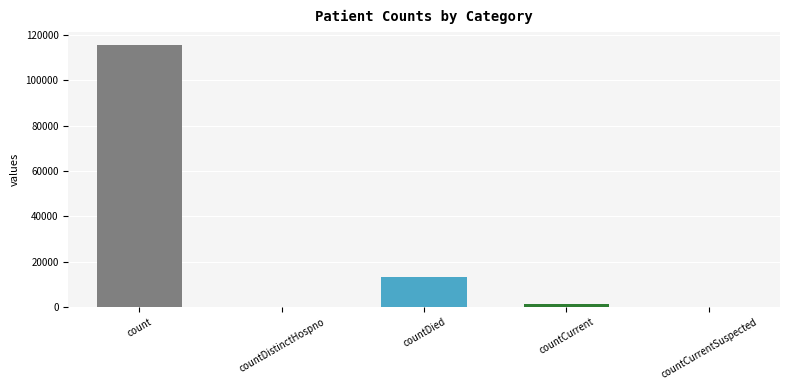

Reading left to right, what are all the values shown in this chart?

115379	0	13343	1383	0